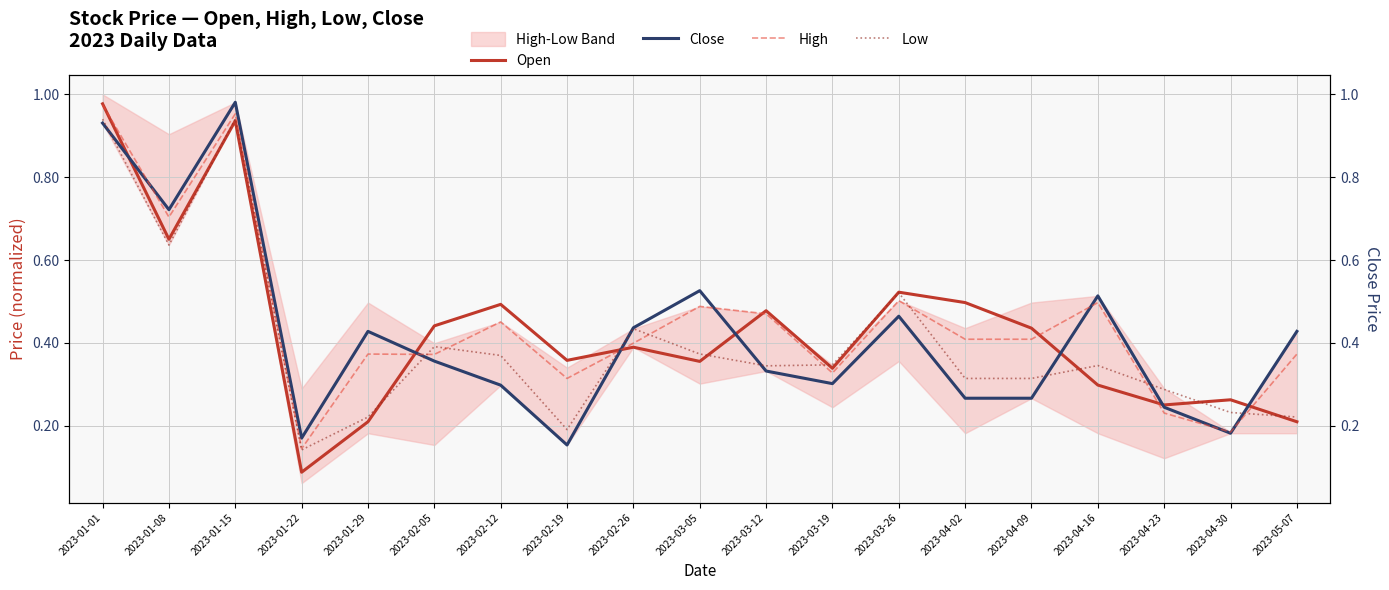

What is the label of the 8th point from the left?

2023-02-19